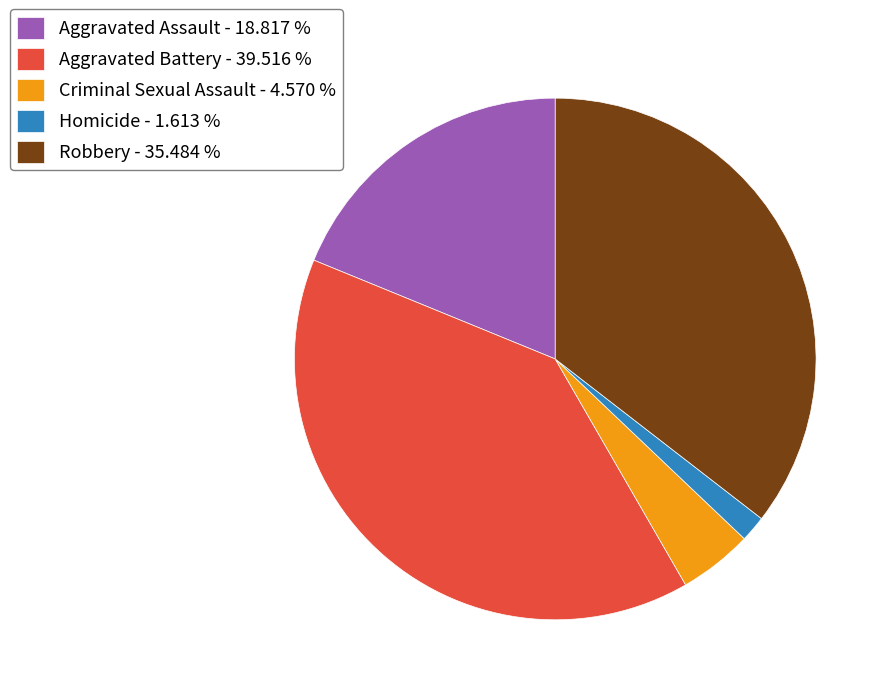

Is there any slice that represents more than half of the pie?

No